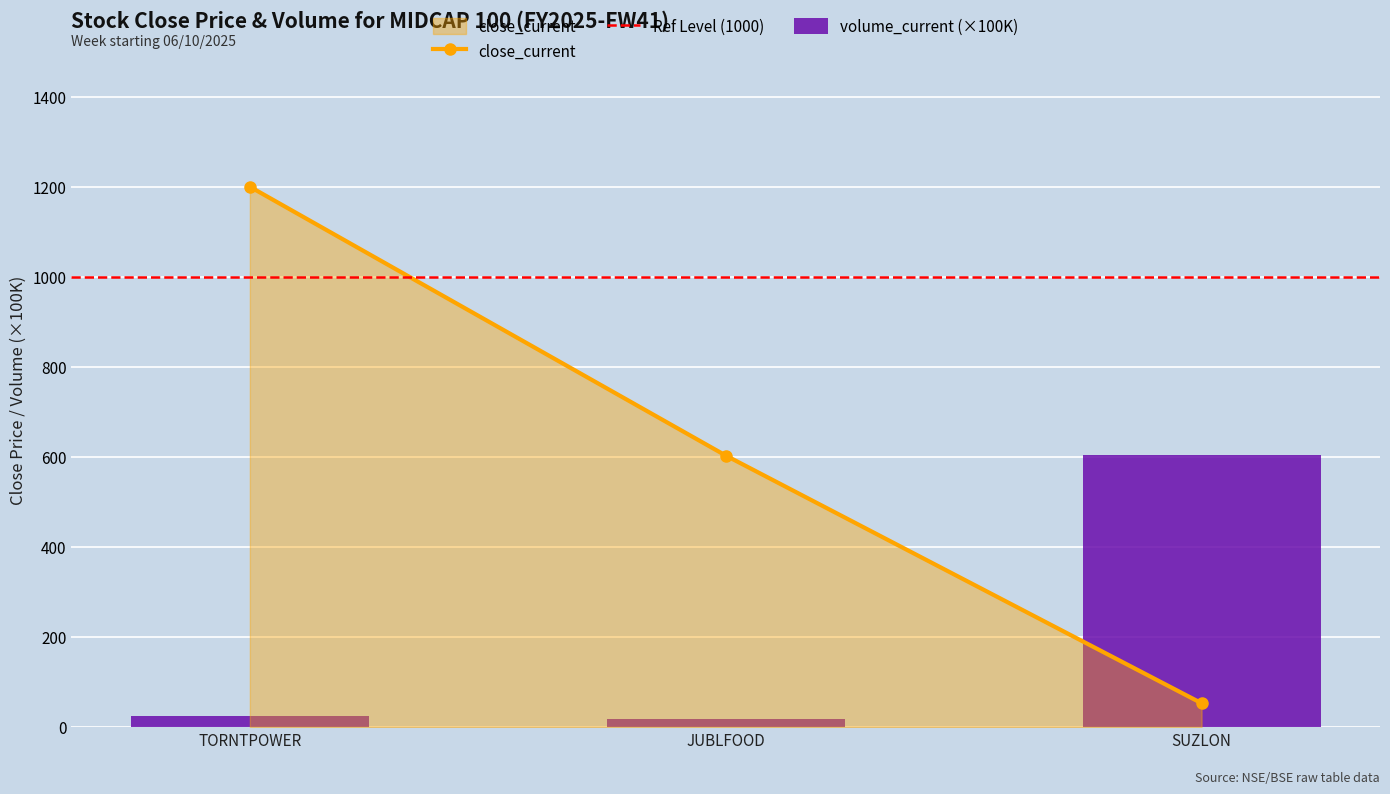

How many data points in close_current are above 603?

1